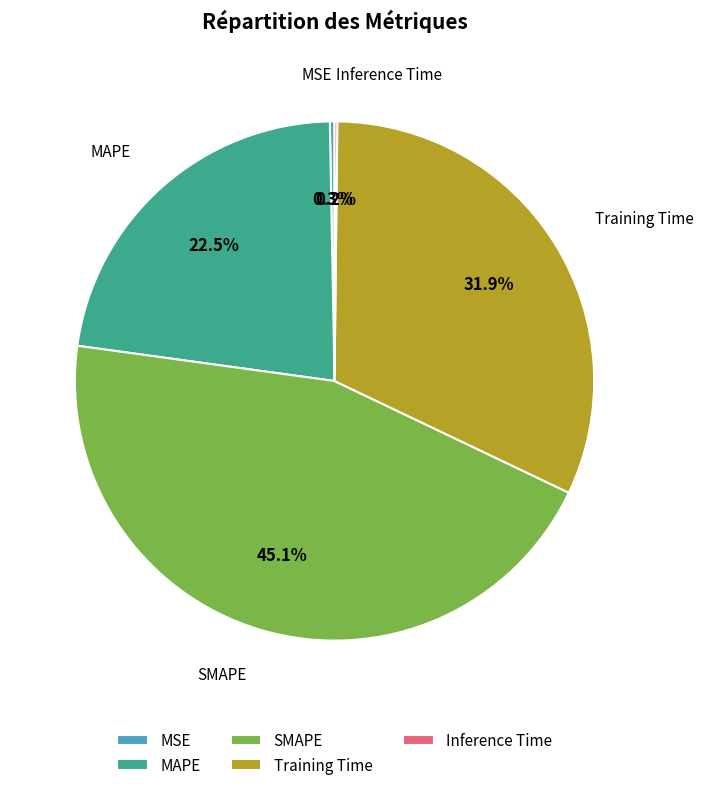

What is the largest slice in the pie chart?

SMAPE